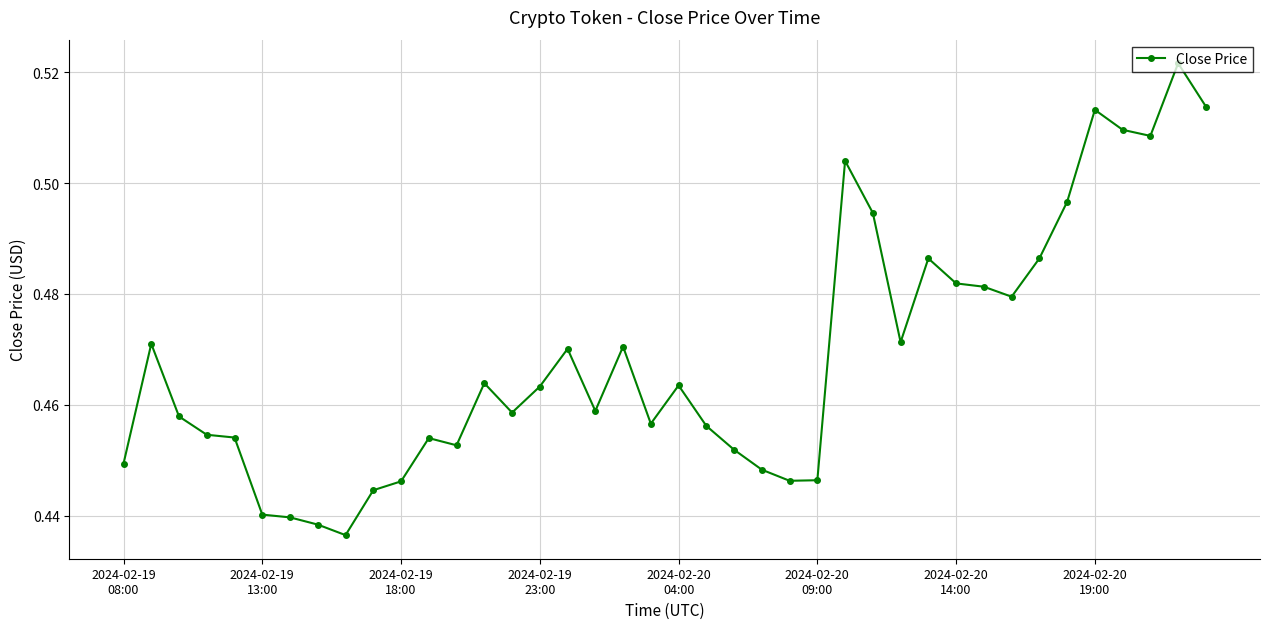

What is the difference between the maximum and second lowest values?

0.1